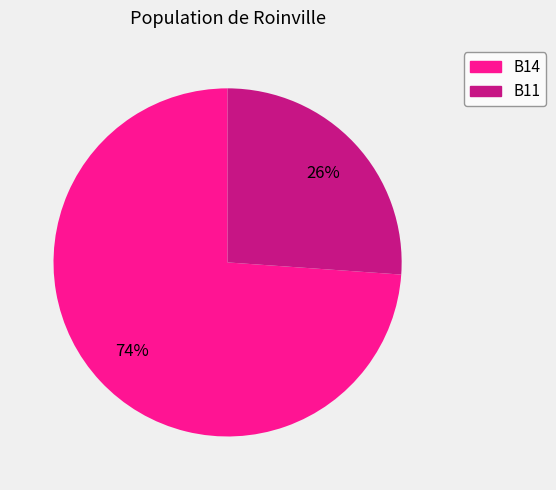

Is there any slice that represents more than half of the pie?

Yes